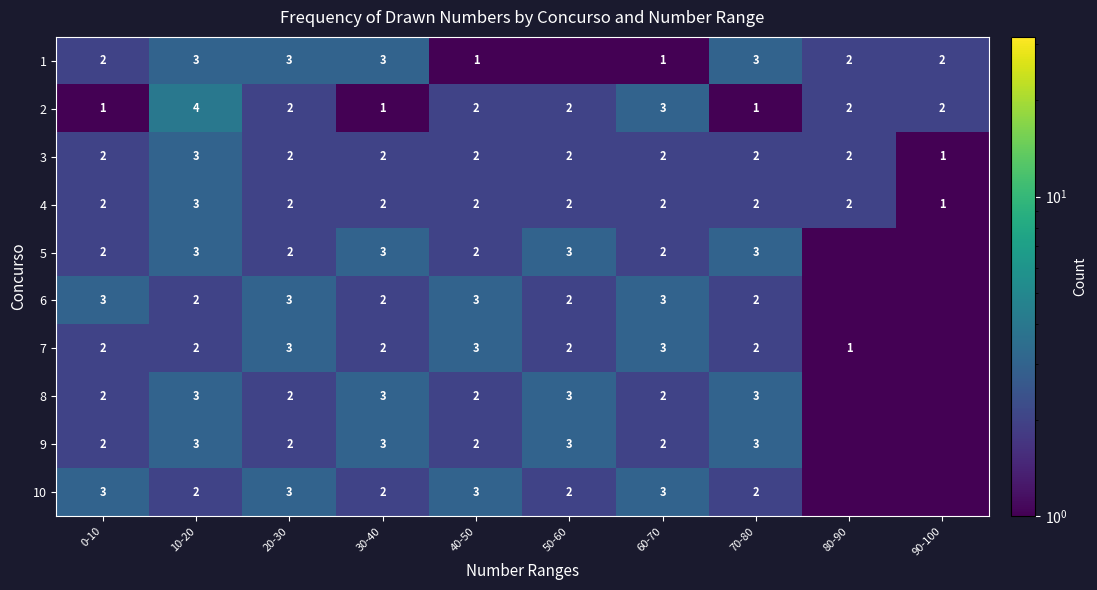

True or false: 4 has a value of 3.3 at 70-80.

False